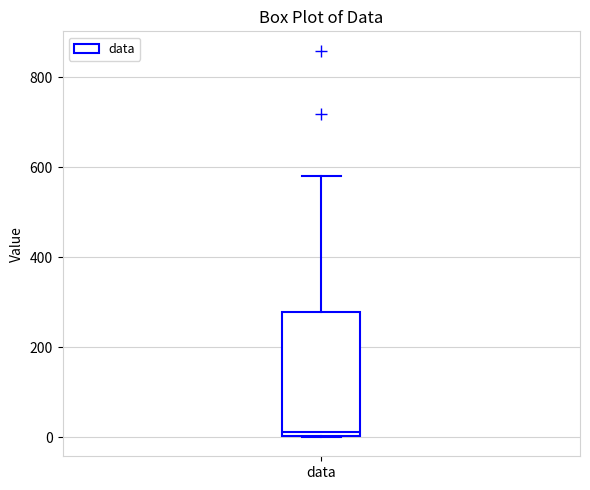

Transcribe this box plot: give where the median line is, the range the box spans, and where the two whiskers end, as read against the y-axis. The values are not printed on the chart, so give them approximately, as read against the axis.

median 20, box 0 to 280, whiskers 0 to 580